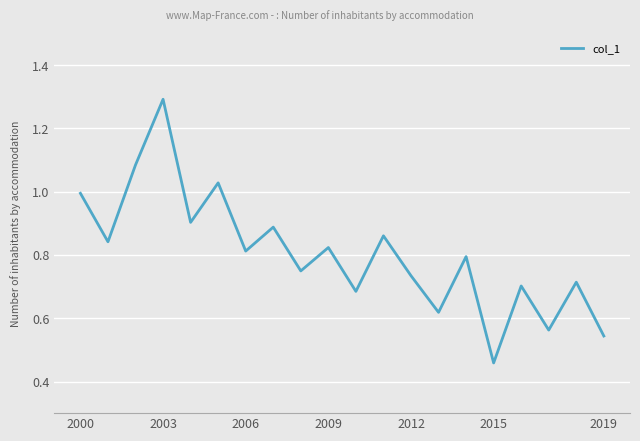

What is the greatest value displayed?

1.3